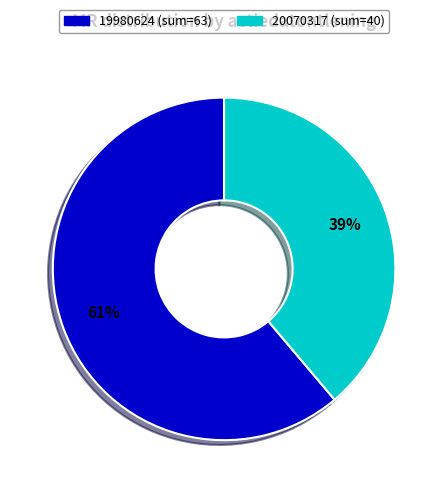

Is there a majority slice in this chart?

Yes